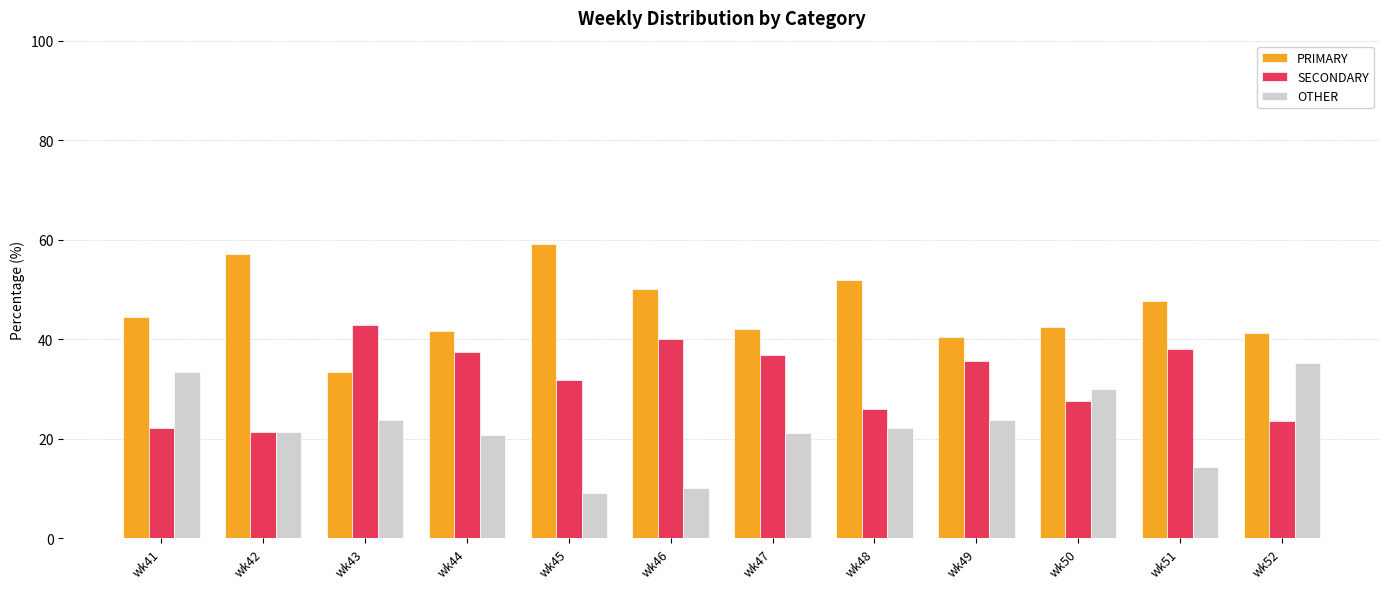

Rank the series by their average value, from highest to lowest.

PRIMARY, SECONDARY, OTHER